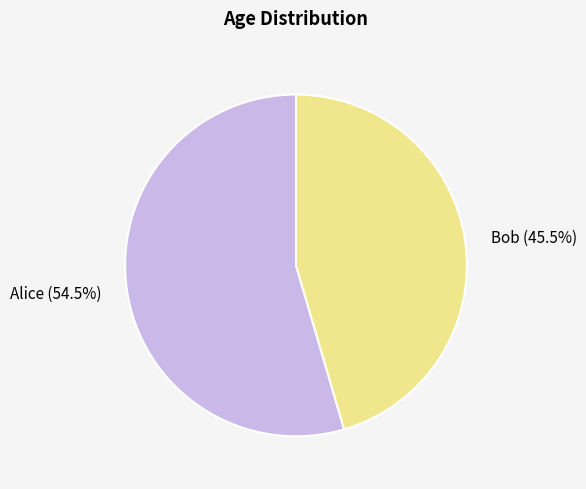

Count the number of slices in the pie.

2